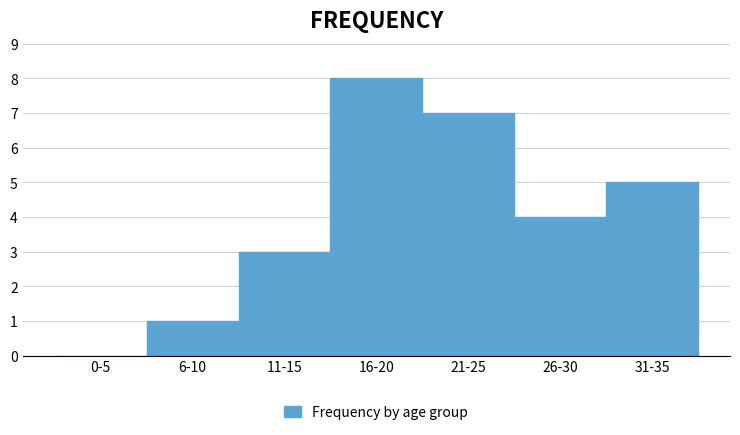

Reading left to right, extract all data points from this chart.

0-5=0	6-10=1	11-15=3	16-20=8	21-25=7	26-30=4	31-35=5